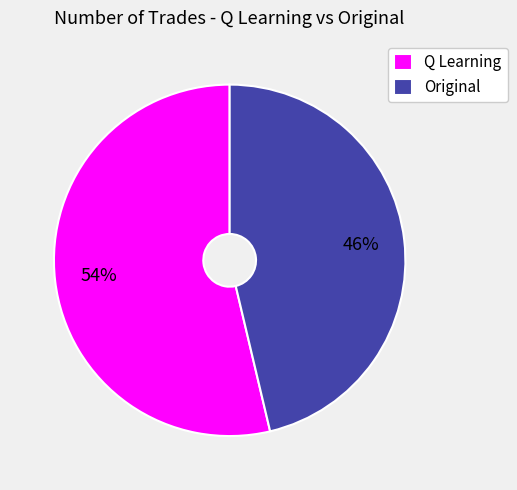

Rank the categories by value from highest to lowest.

Q Learning, Original